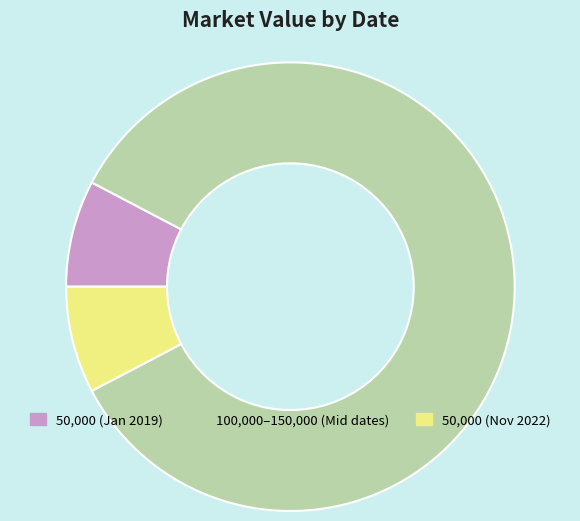

Is it true that 2022-06-13 is 27% of the pie?

False